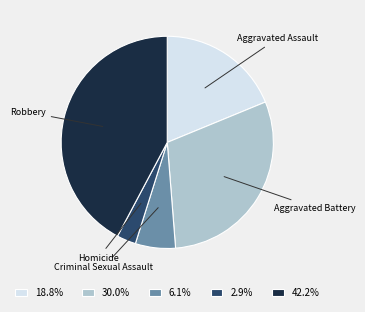

Combined, do Homicide and Robbery account for over 50%?

No